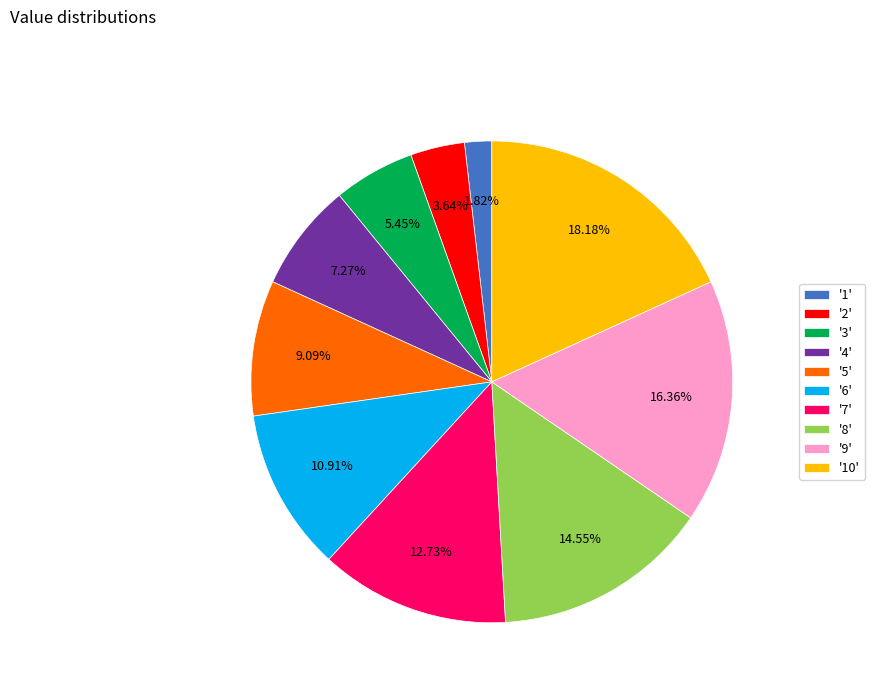

What is the ratio of the value at '9' to the value at '2'?

4.5